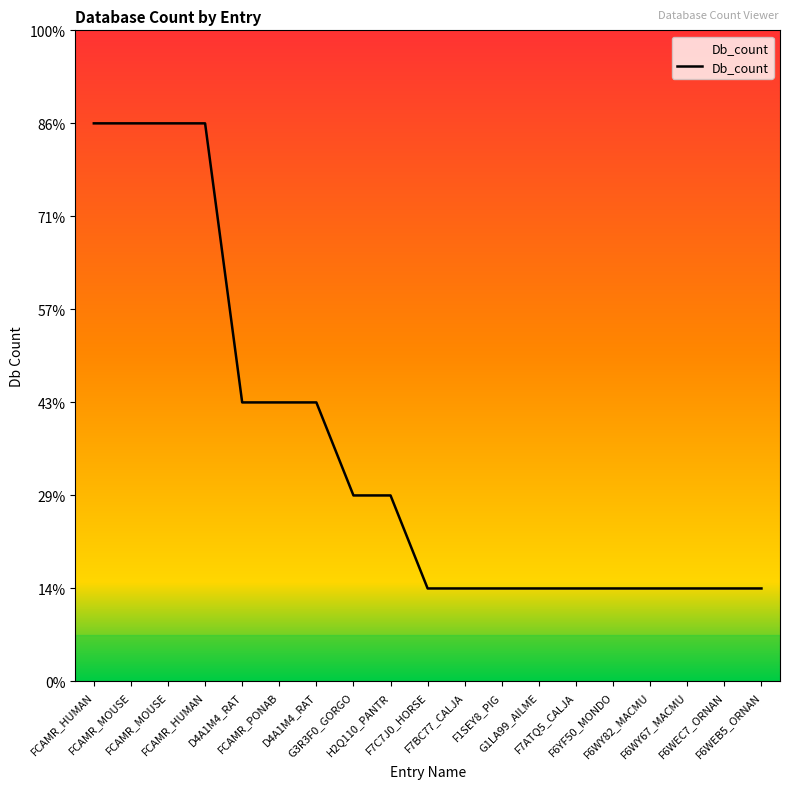

At which label is the value closest to 3?

D4A1M4_RAT